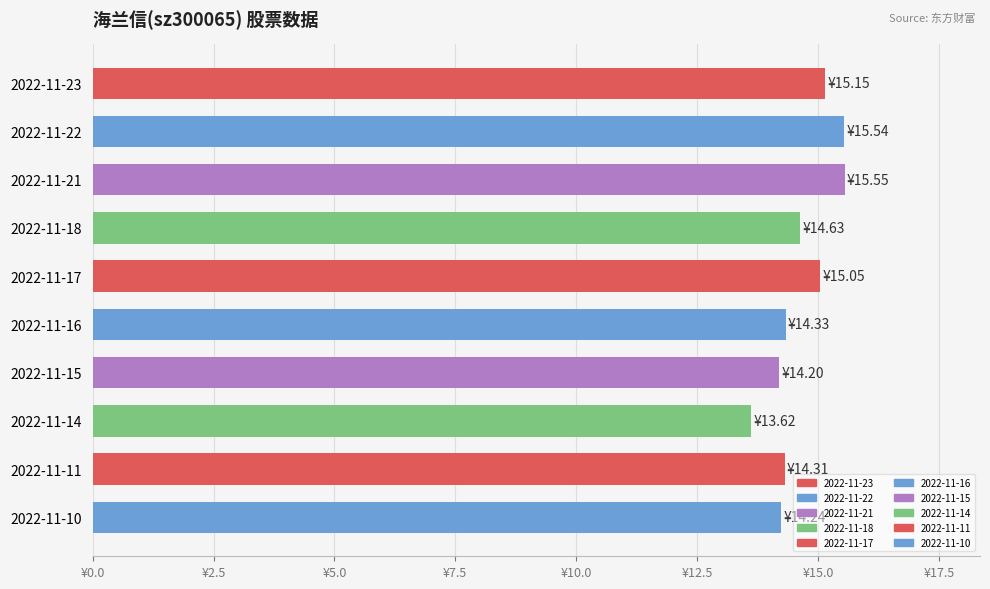

Are the bars horizontal?

Yes